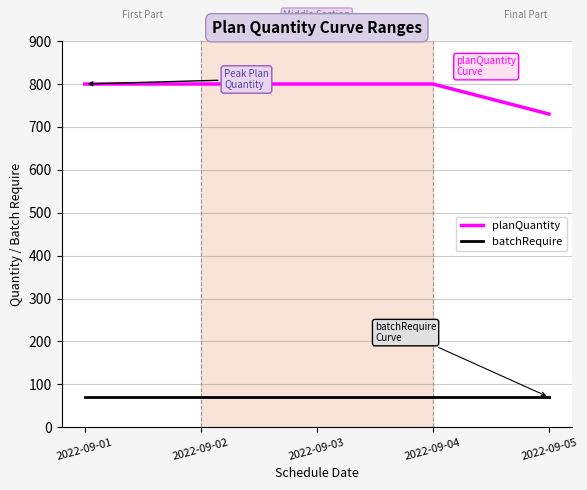

True or false: batchRequire and planQuantity cross at least once.

False